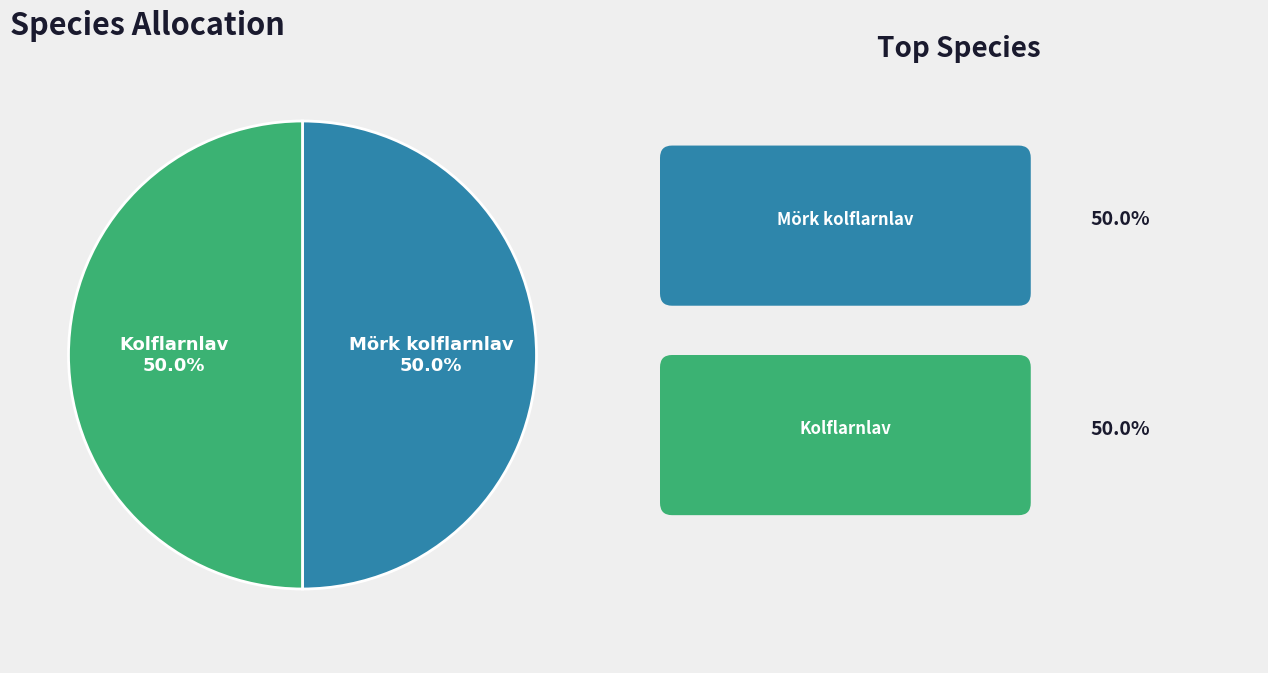

Combined, do Mörk kolflarnlav and Kolflarnlav account for over 50%?

Yes